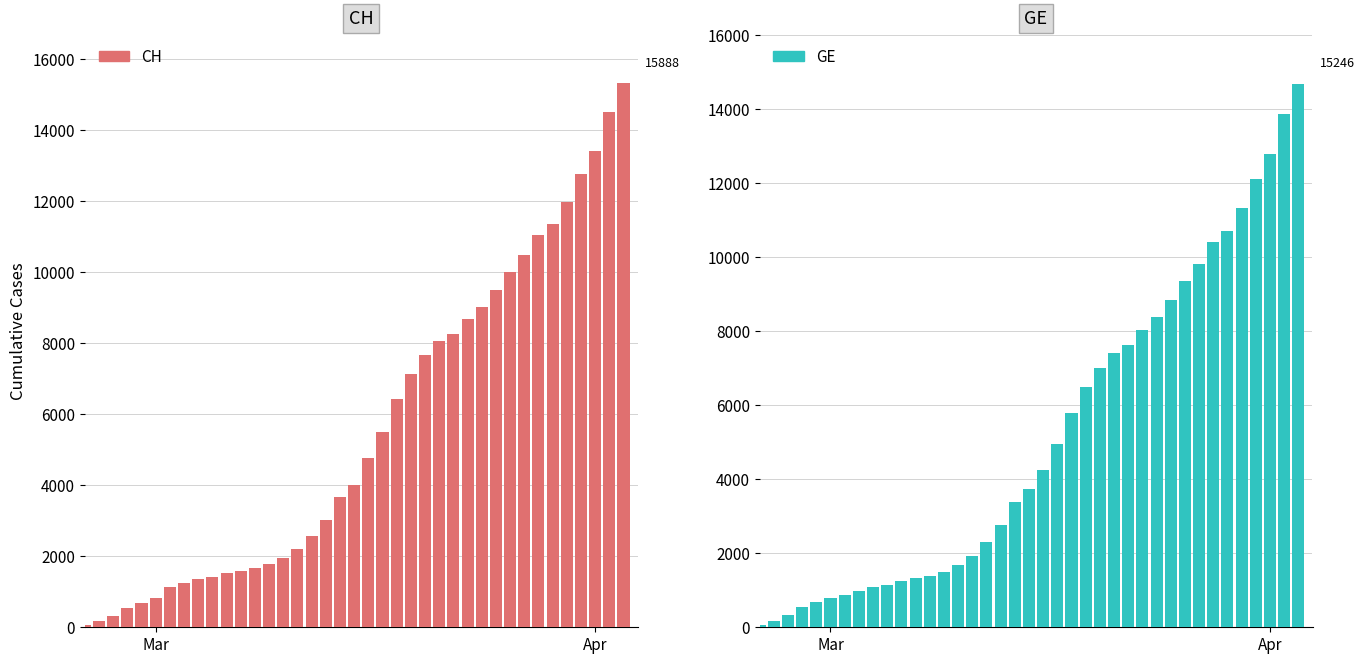

What is the greatest value displayed?

15888